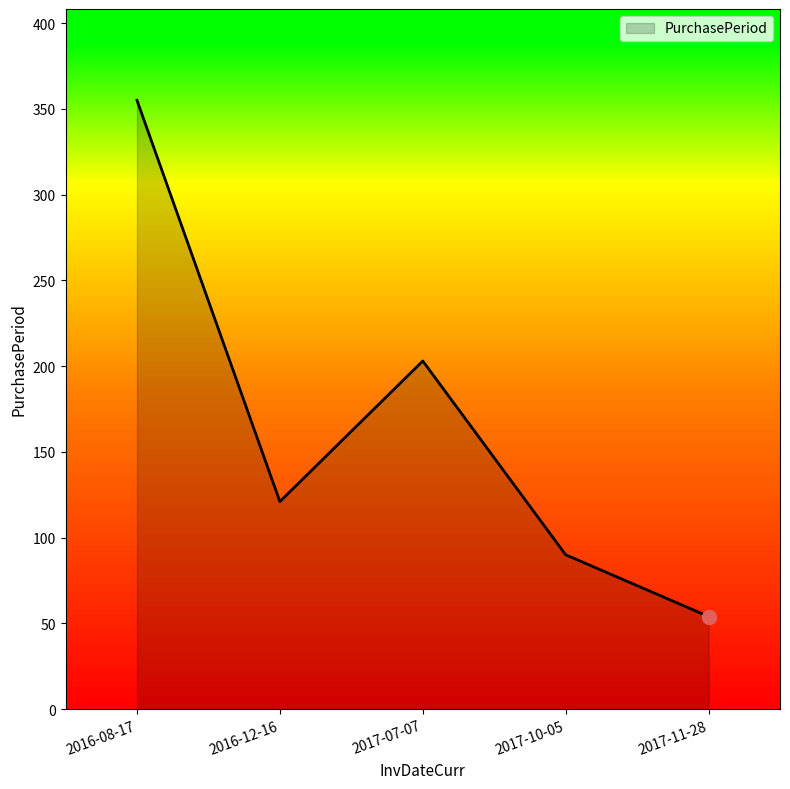

Which has a higher value, 2016-08-17 or 2017-07-07?

2016-08-17